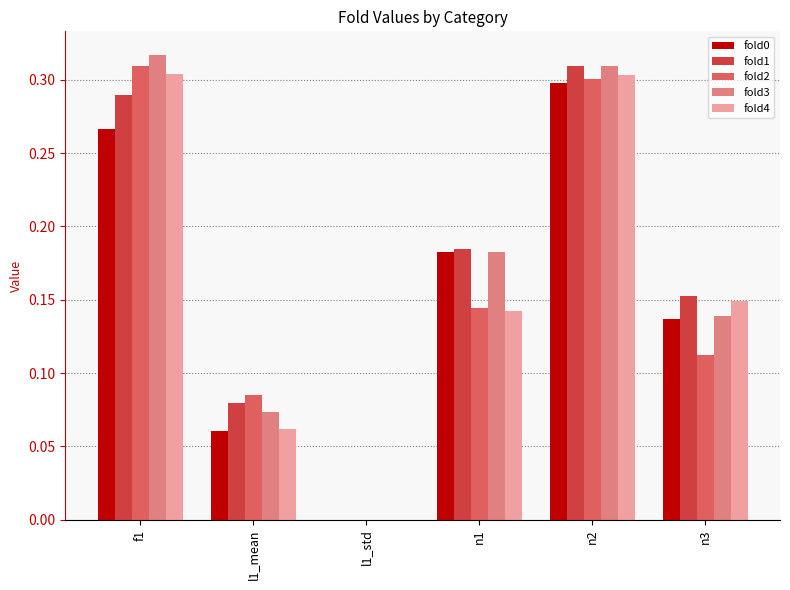

At which category is the sum across all series the highest?

n2